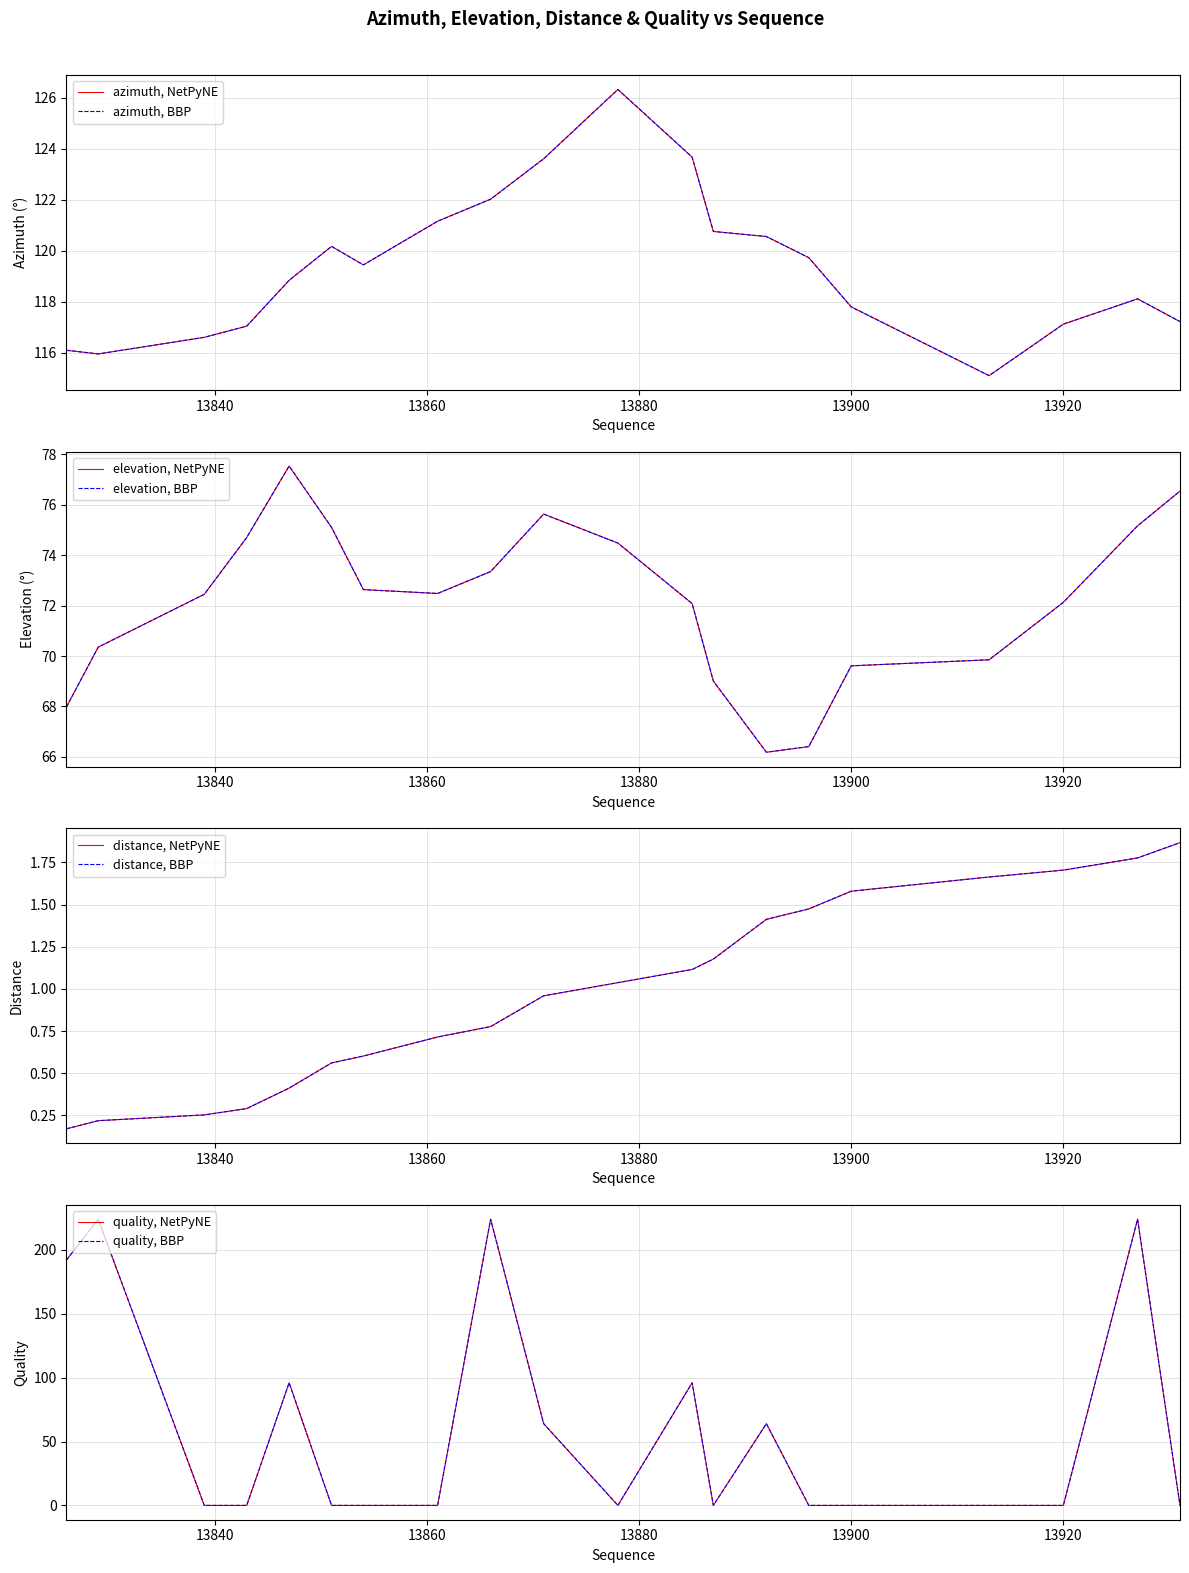

Read the distance value at 13931.

1.9